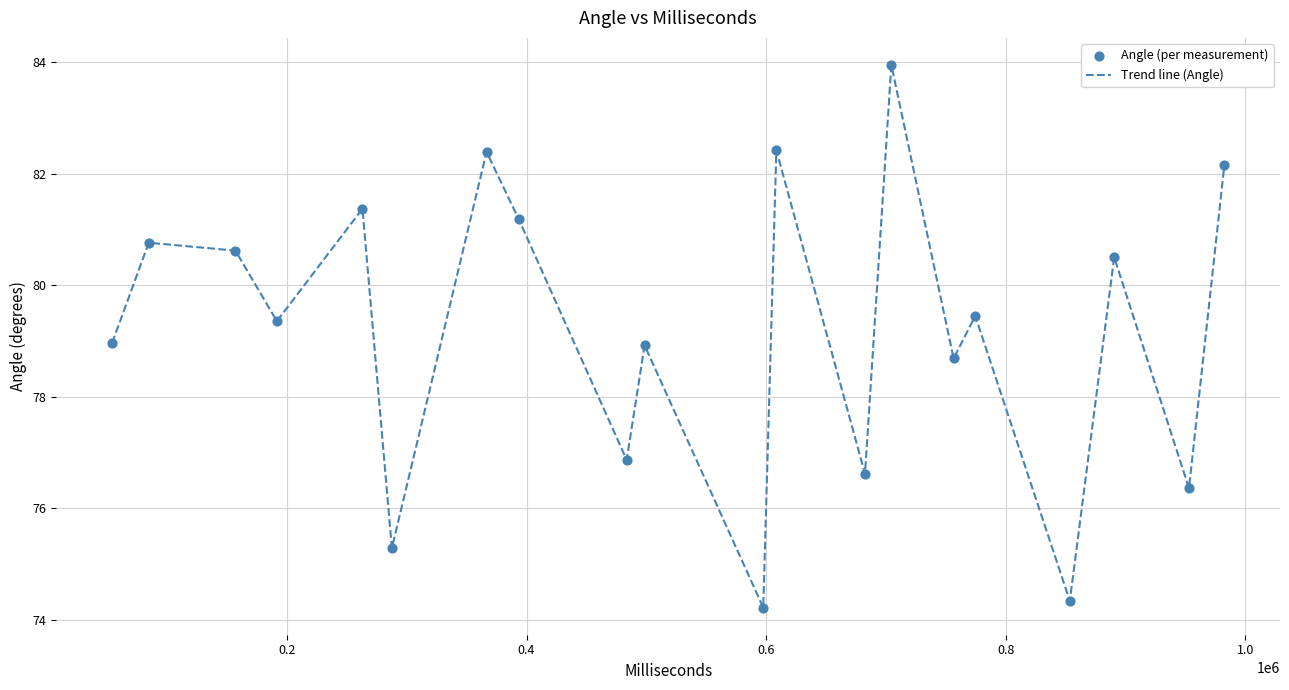

What is the smallest value displayed?

74.2